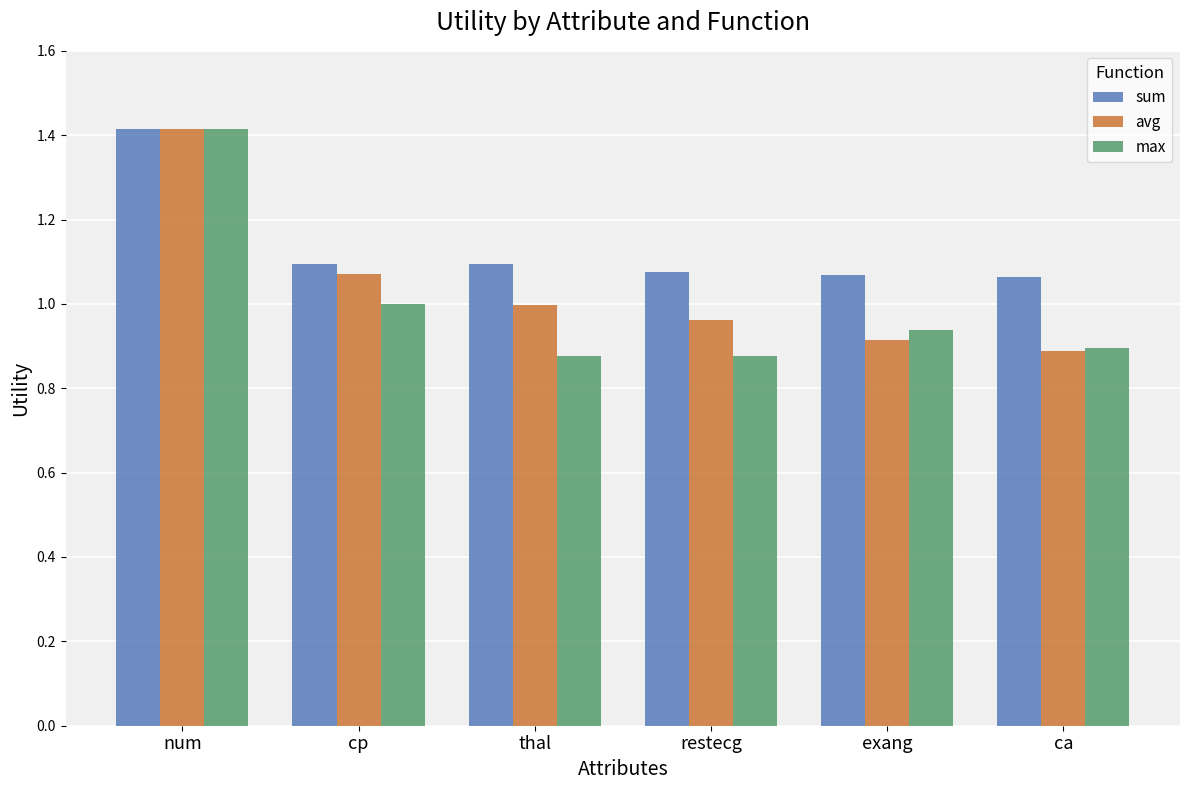

What is the difference between the second highest and second lowest values in the max series?

0.1